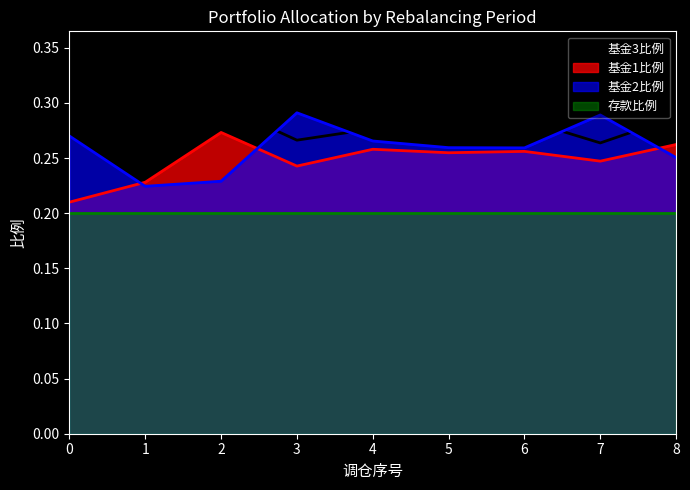

Is the value of 基金3比例 at 0 greater than the value of 基金2比例 at 1?

Yes